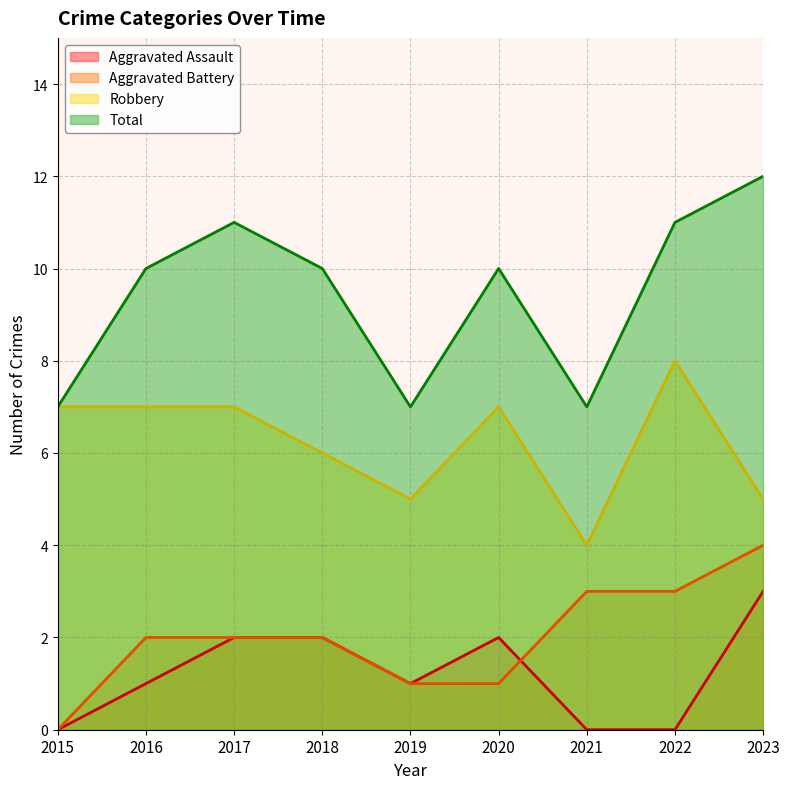

What is the value of the Aggravated Assault point at the 9th from the left?

3